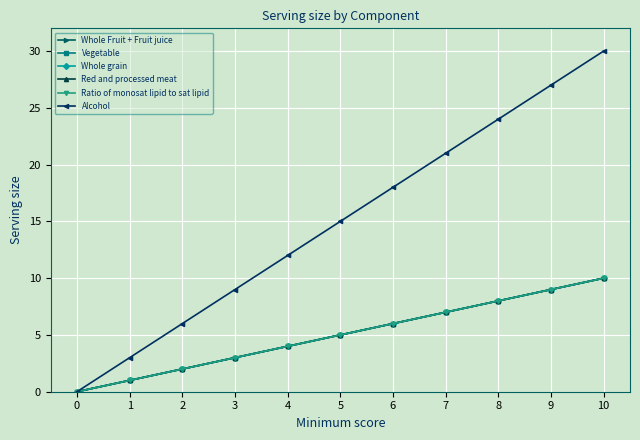

What is the sum of the Whole grain values at 3 and 10?

13